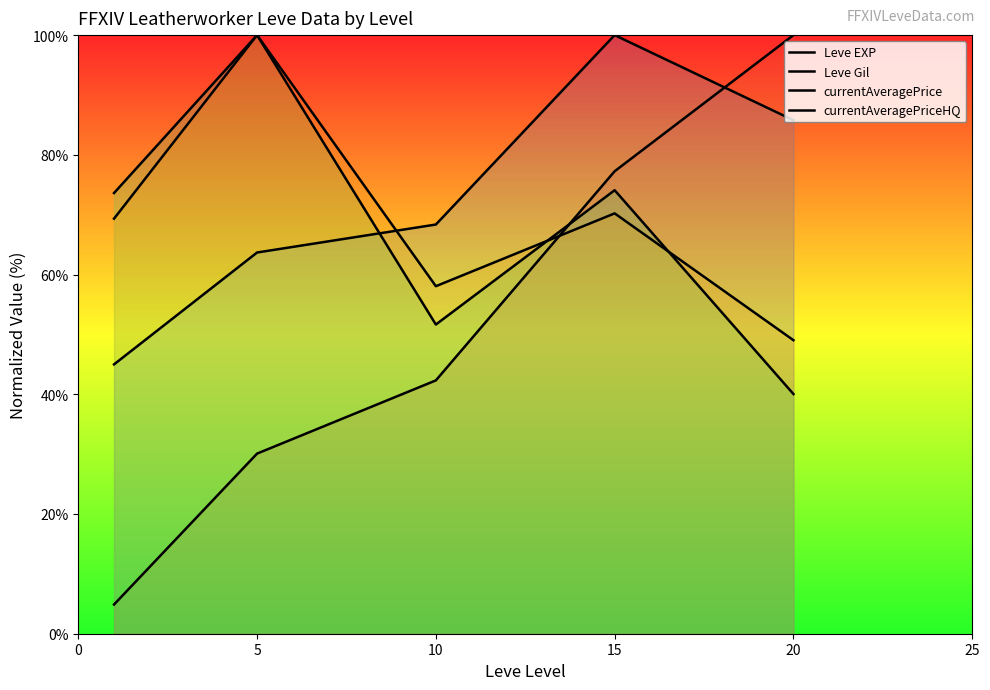

True or false: currentAveragePriceHQ and currentAveragePrice intersect in this chart.

True